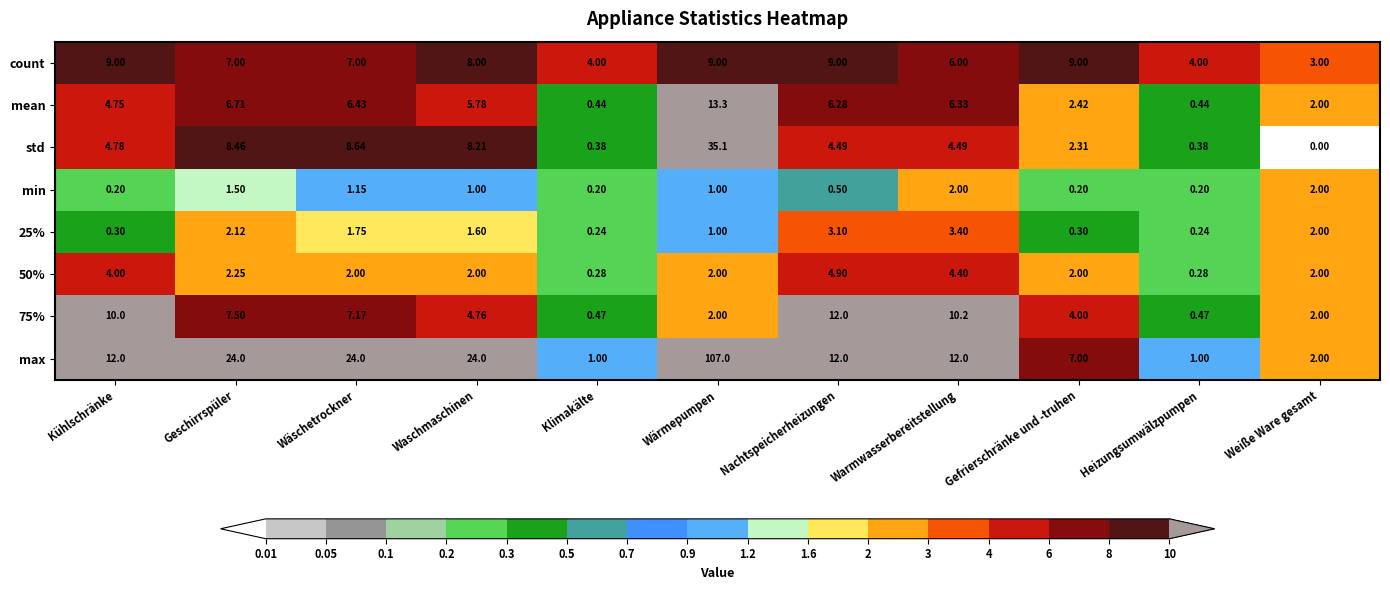

List the series in order of their peak value, highest first.

max, std, mean, 75%, count, 50%, 25%, min